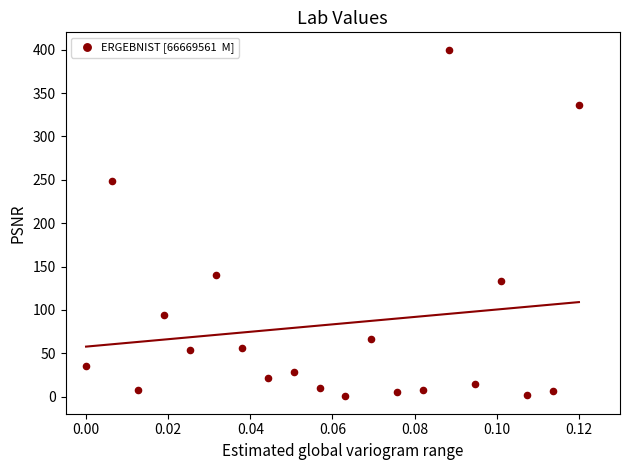

What is the range of Y values (max minus min)?

399.7